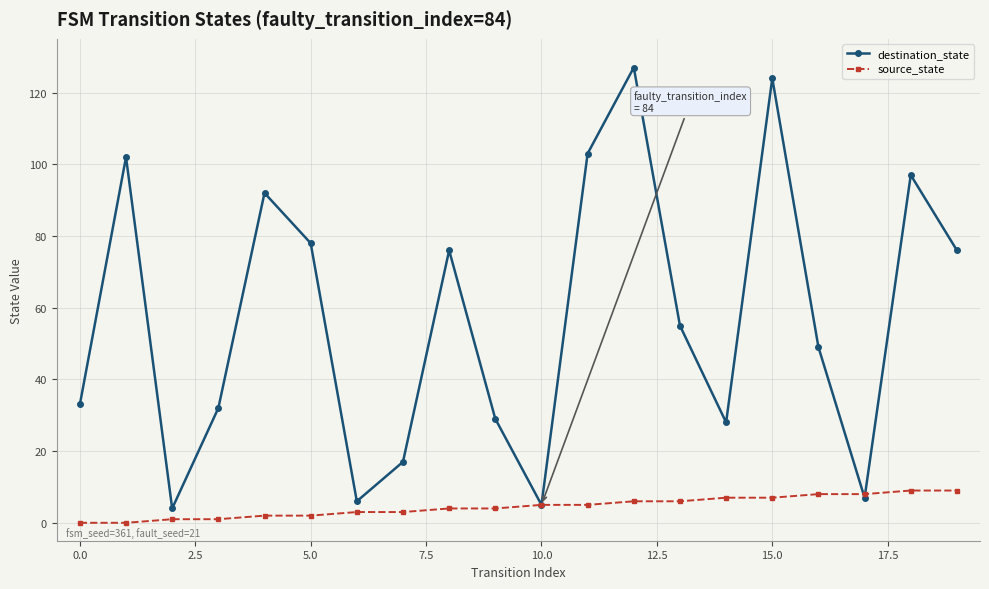

Which series has the largest total across all categories?

destination_state